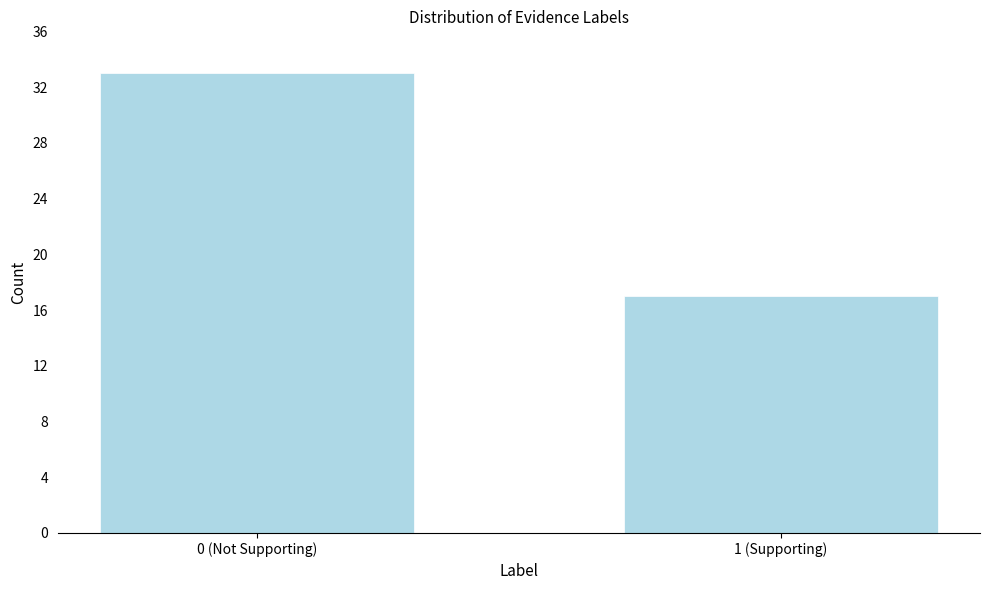

Reading left to right, transcribe all the data shown in this chart.

33	17